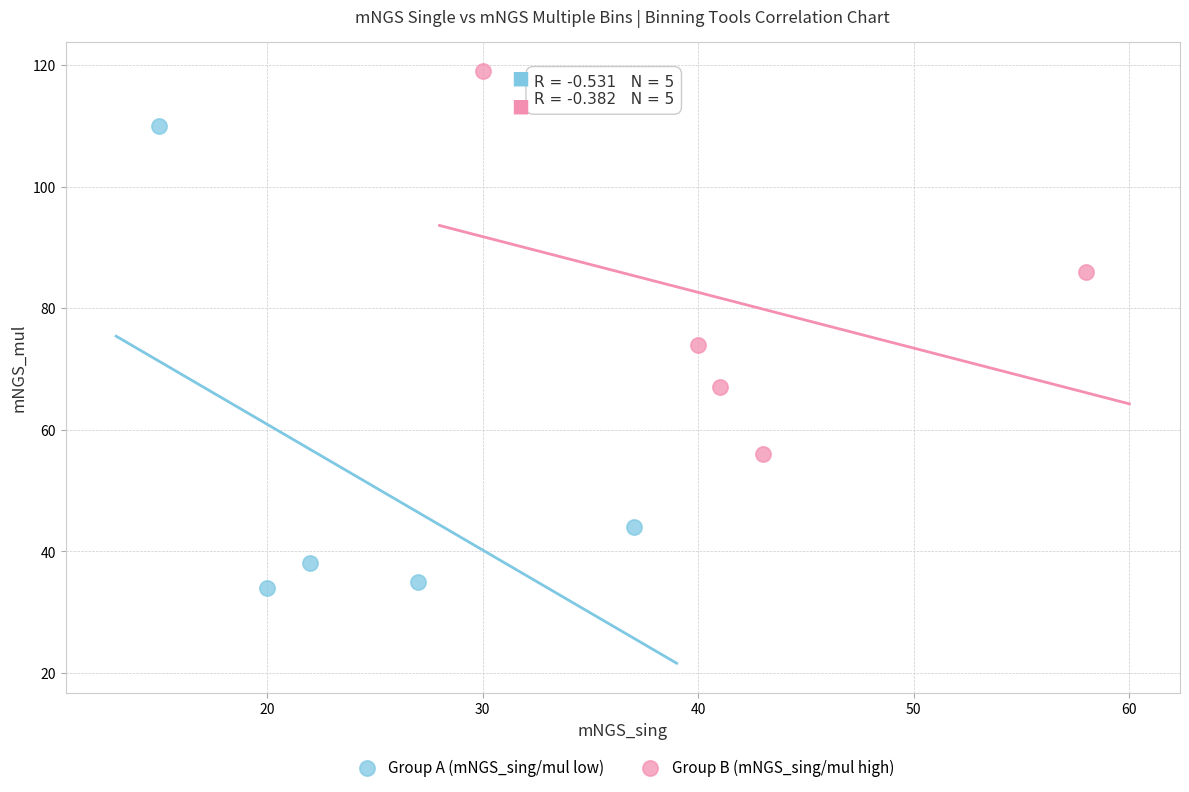

Which series contains the lowest Y value?

Group A (mNGS_sing/mul low)